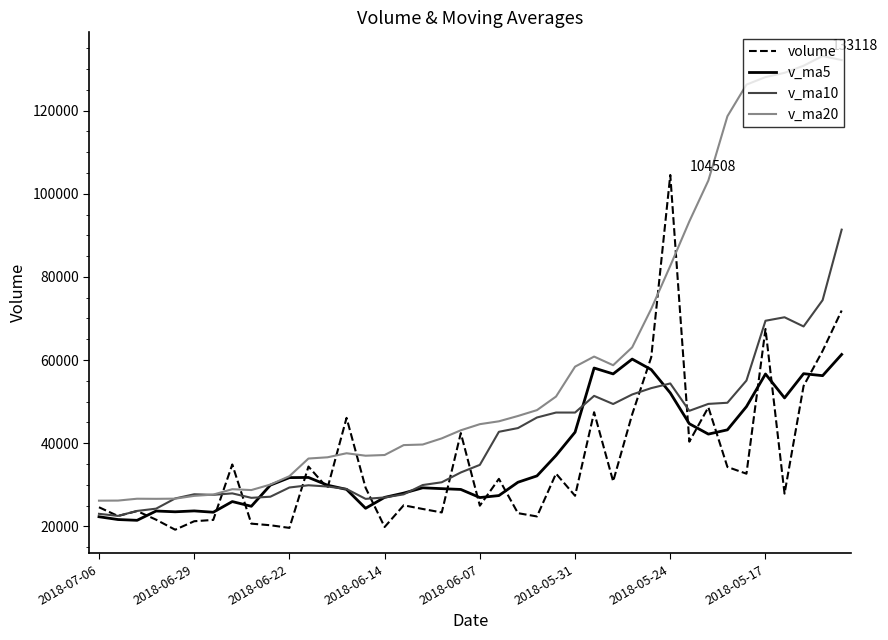

Does the chart have visible grid lines?

No